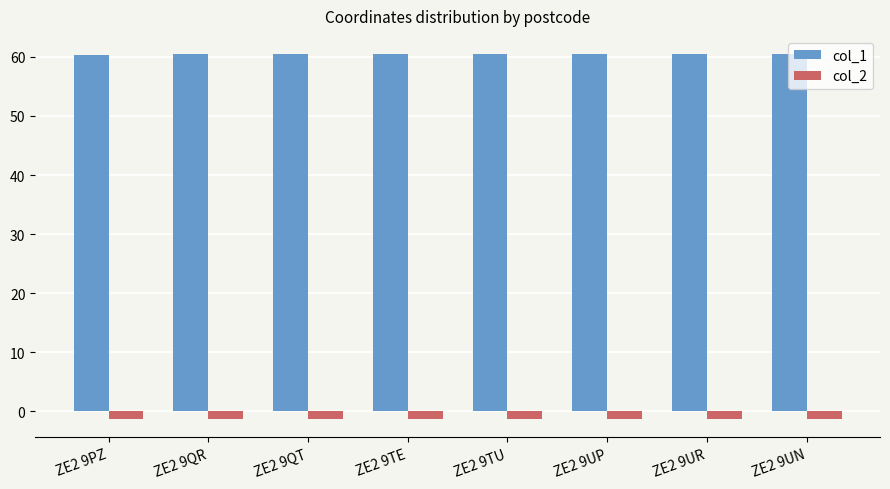

True or false: col_2 has a value of -1.3 at ZE2 9UN.

True